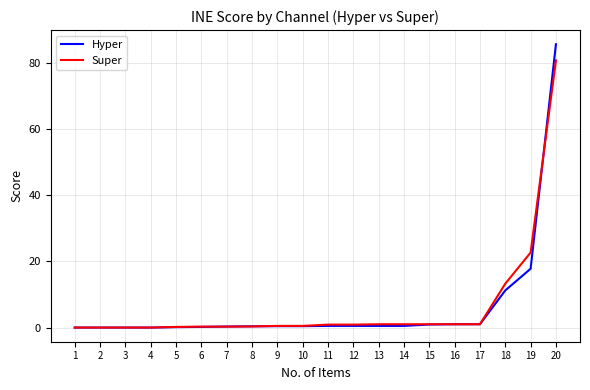

Which series has the largest range (max minus min)?

Hyper